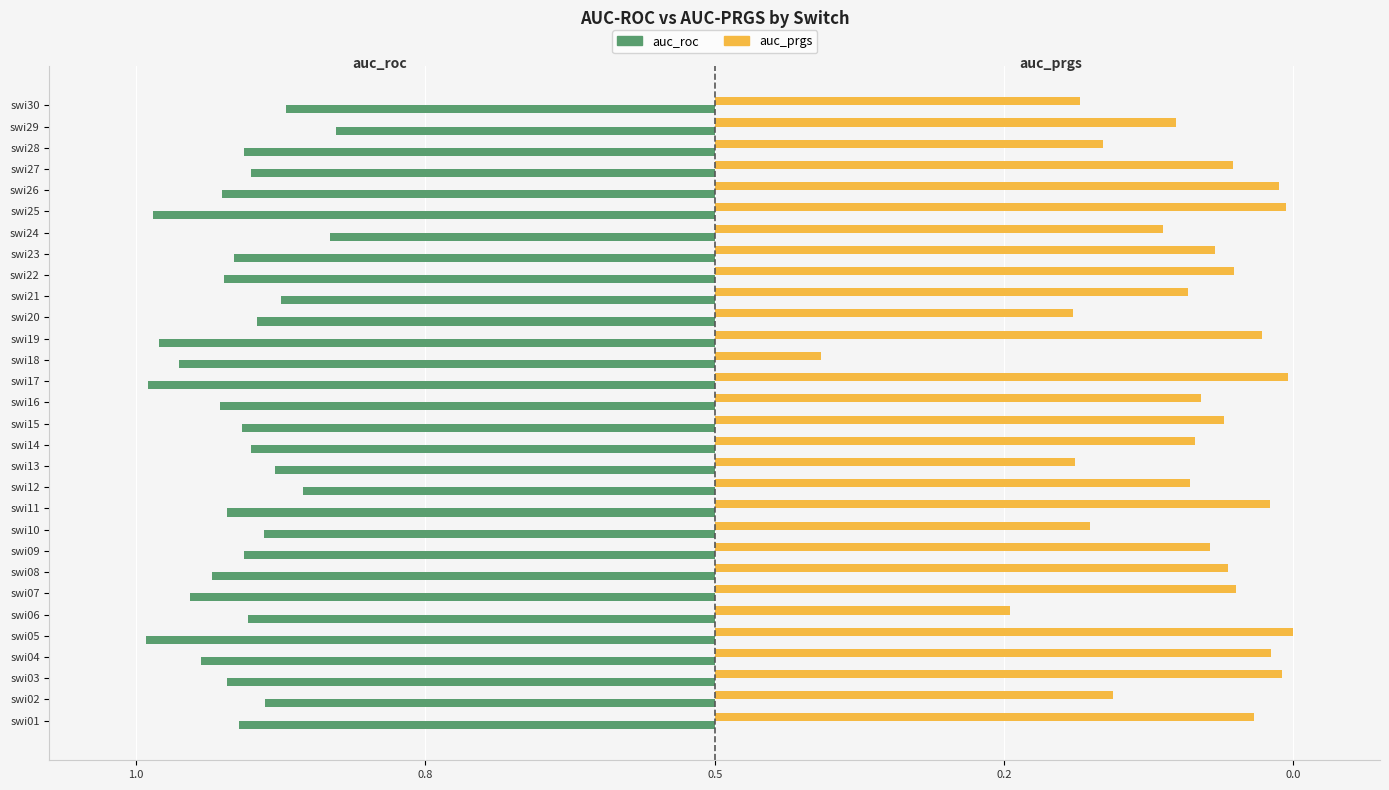

Which series has the largest range (max minus min)?

auc_prgs